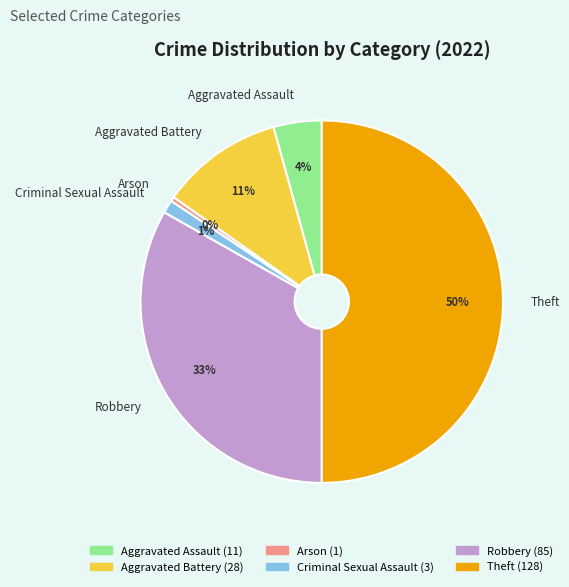

How many segments does this pie chart have?

6